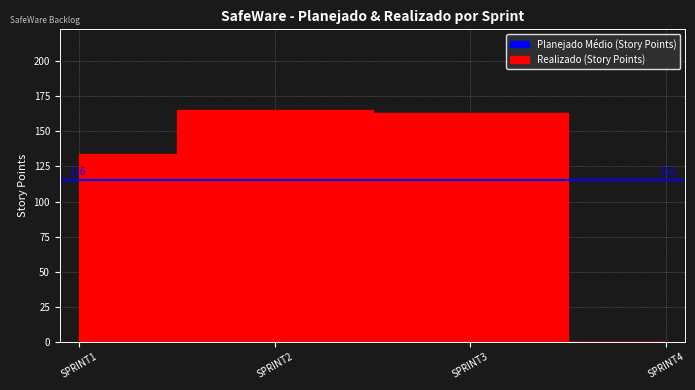

Is this an area chart (filled region under the line)?

No